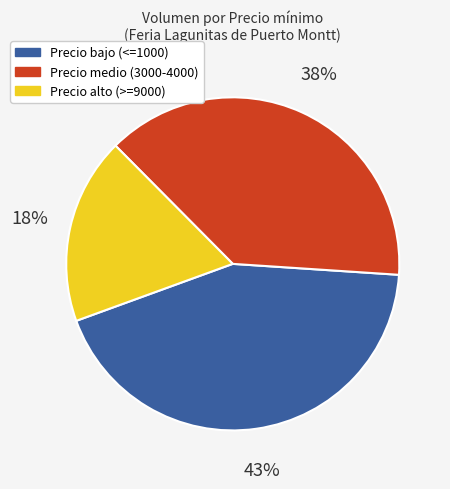

To the nearest percent, what is the average slice percentage?

33%